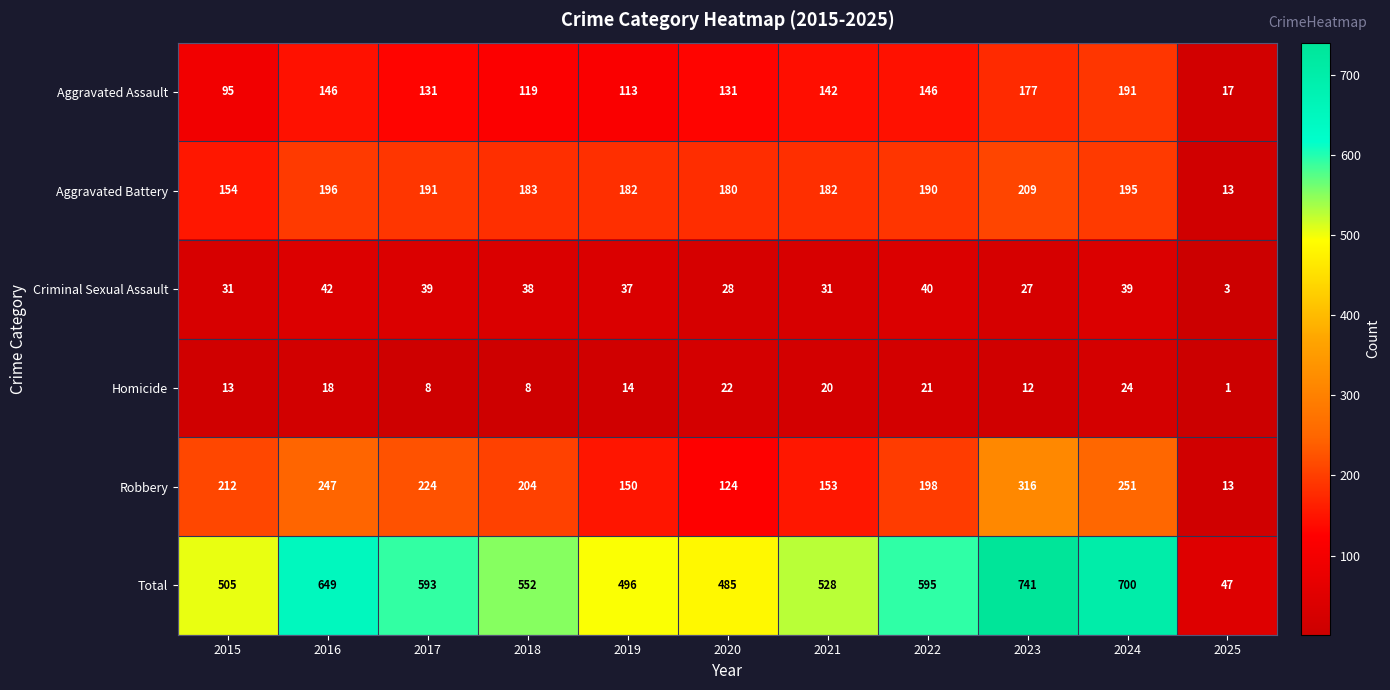

What is the sum of the Criminal Sexual Assault values at 2025 and 2024?

42